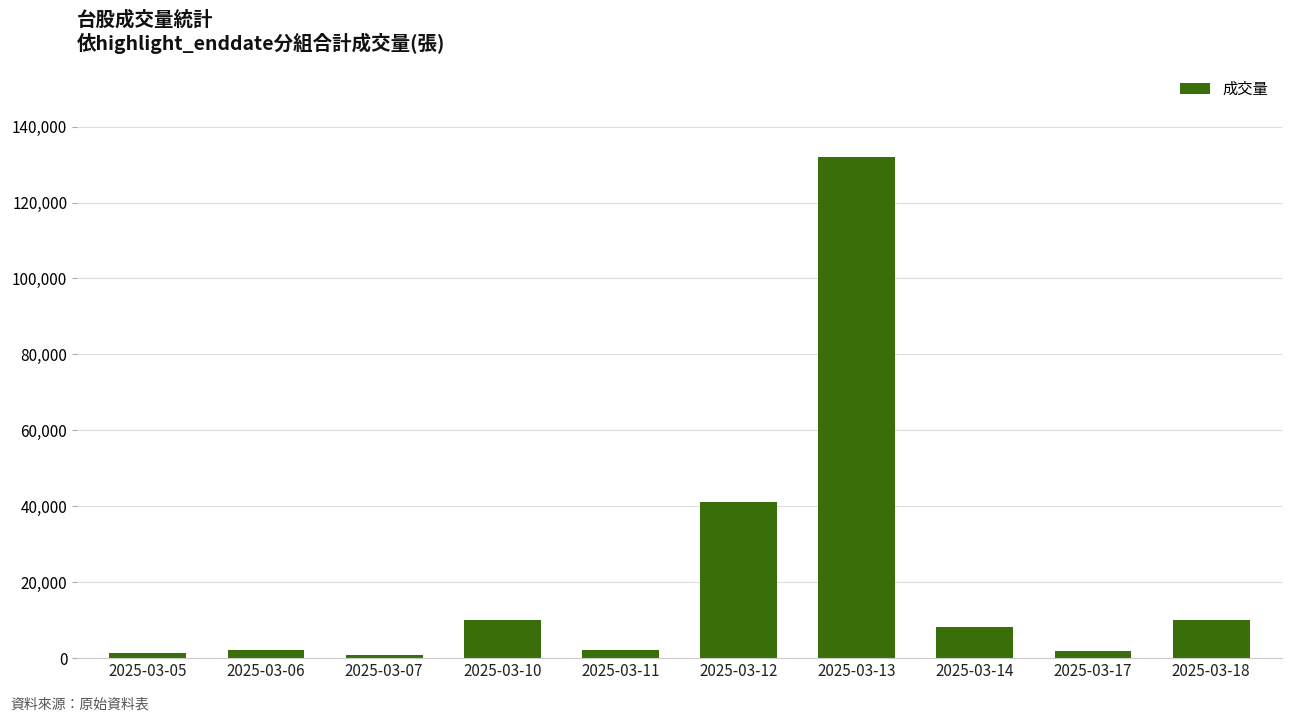

The value at 2025-03-12 is 41007. True or false?

True